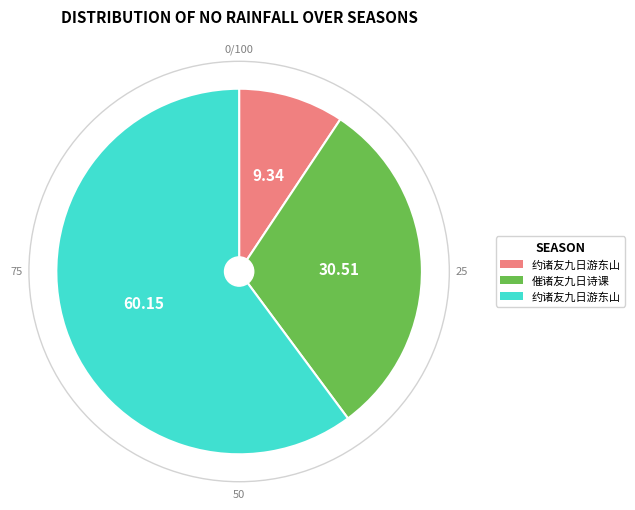

Is there any slice that represents more than half of the pie?

Yes